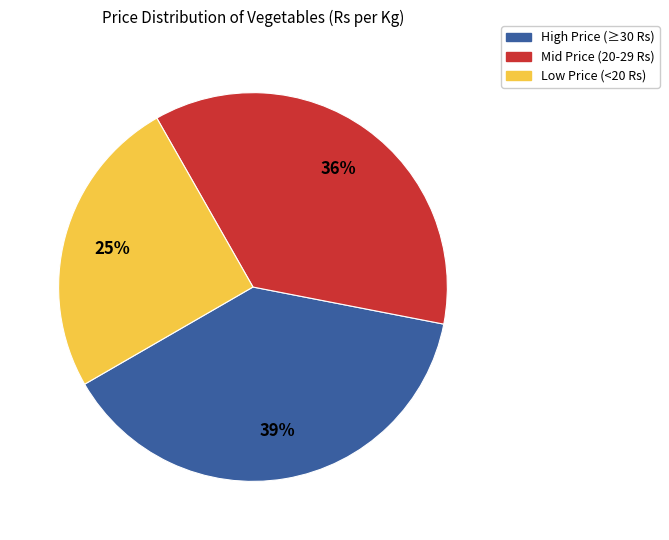

Is there any slice that represents more than half of the pie?

No